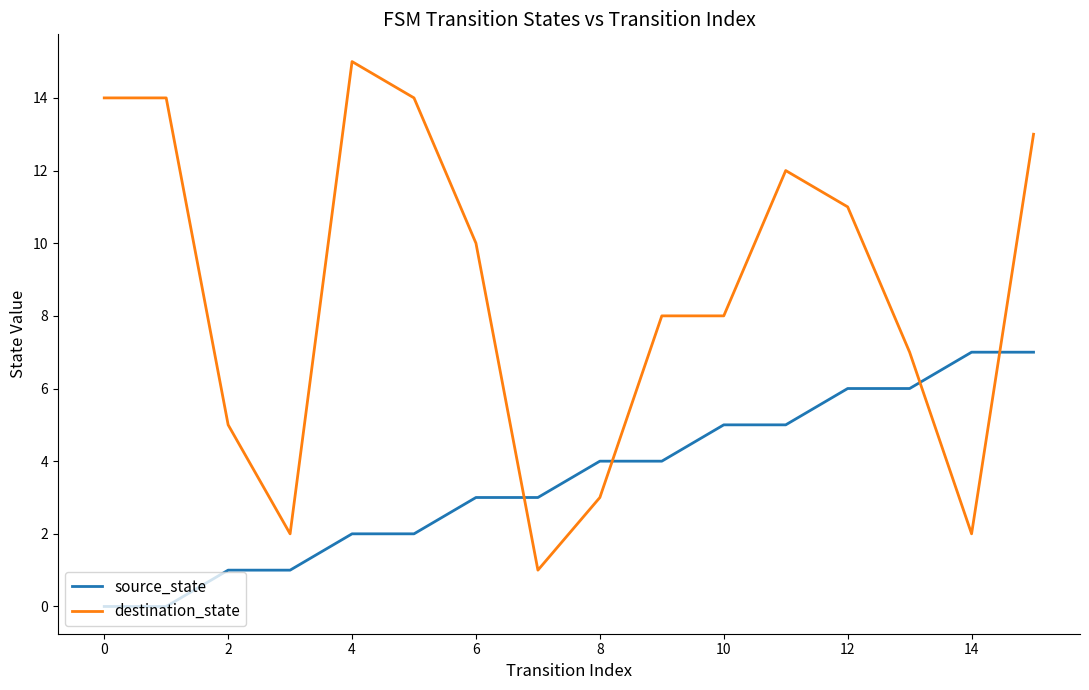

Rank the series by their maximum value, from lowest to highest.

source_state, destination_state